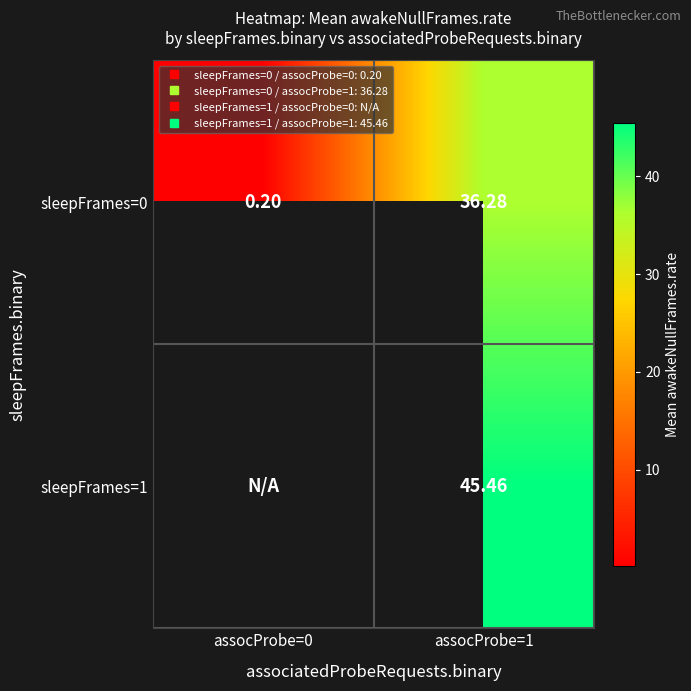

The value of sleepFrames=0 at assocProbe=0 is 0.3. True or false?

False